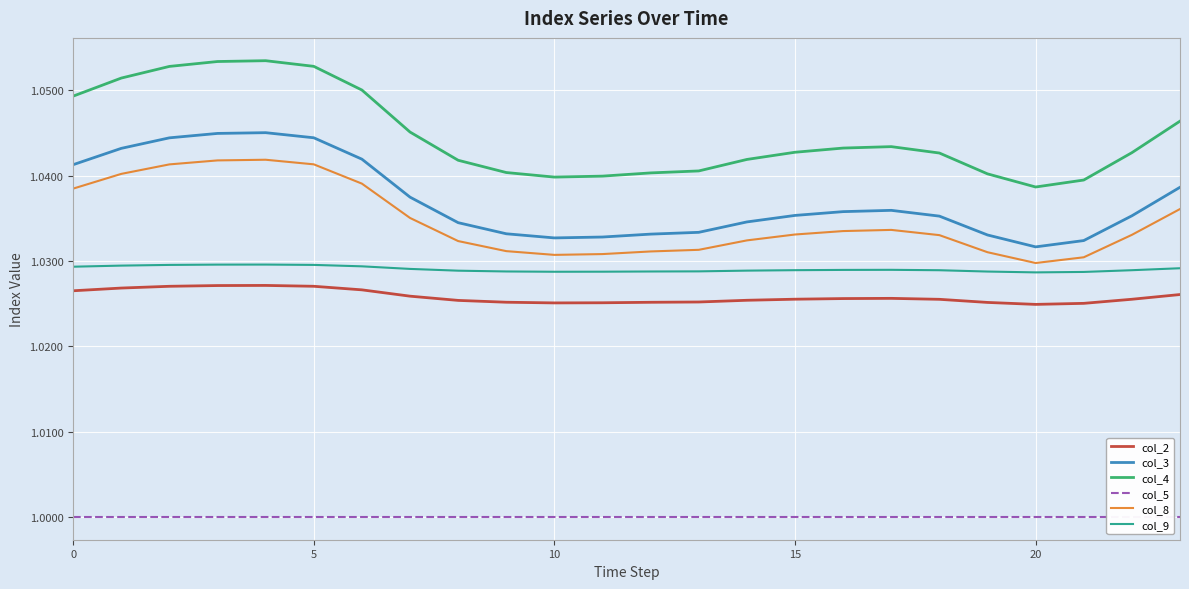

What is the average value of the col_5 series?

1.0